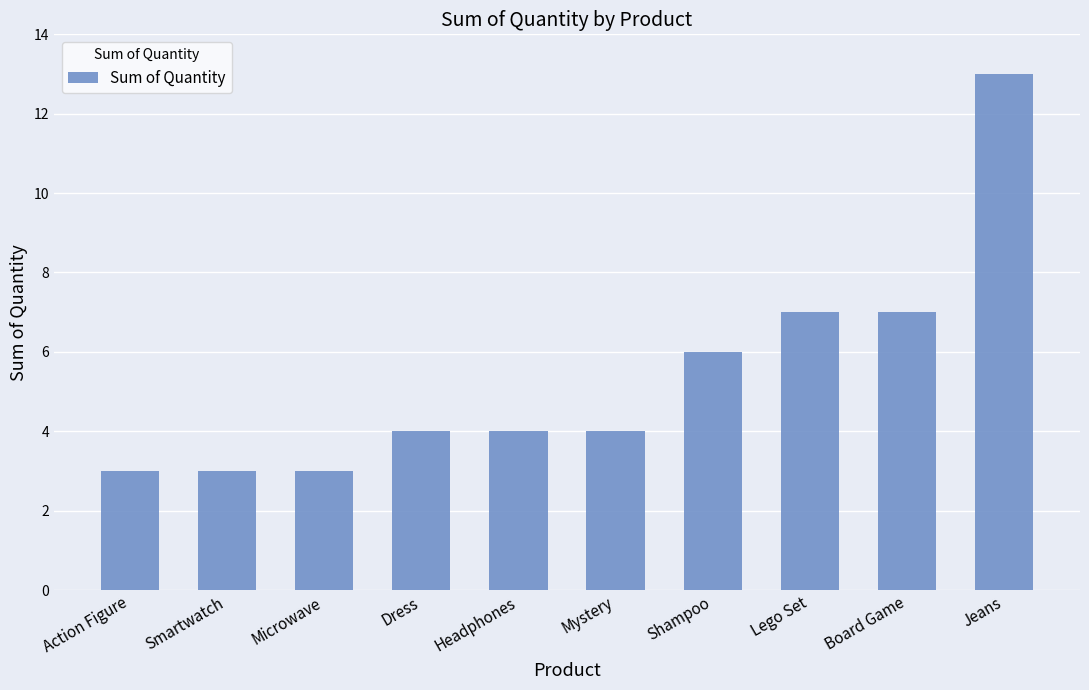

What position from the left is Jeans?

10